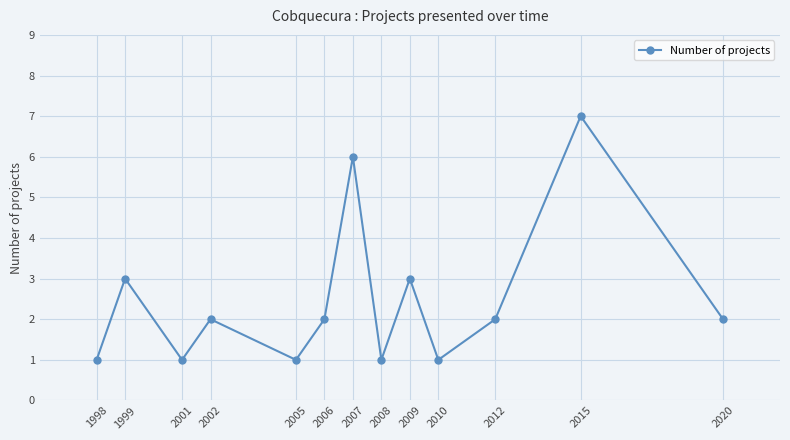

The value at 2006 is 1. True or false?

False